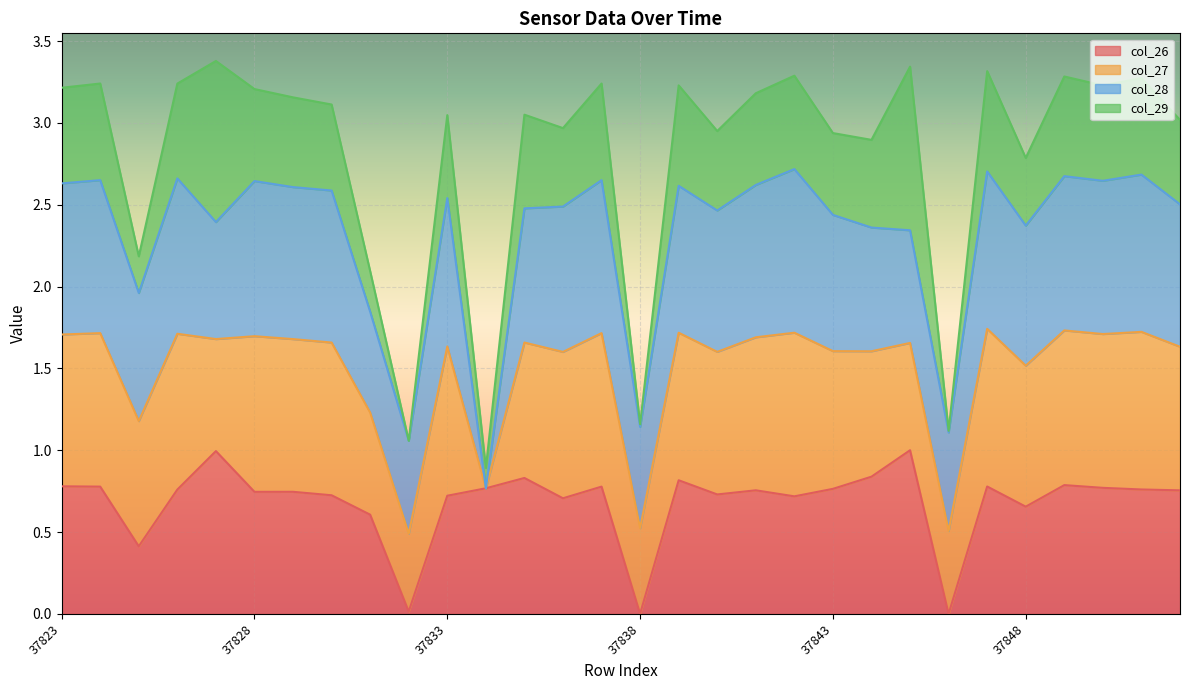

The value of col_29_line at 23 is 1.8. True or false?

False